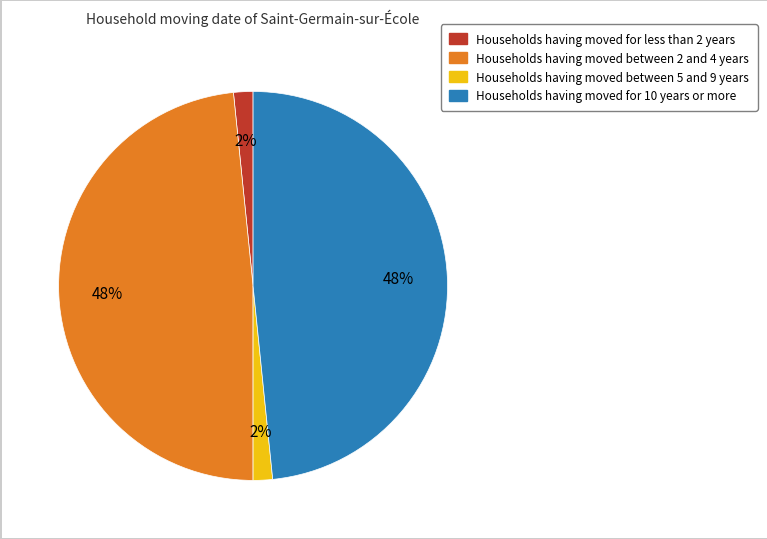

Is there a majority slice in this chart?

No